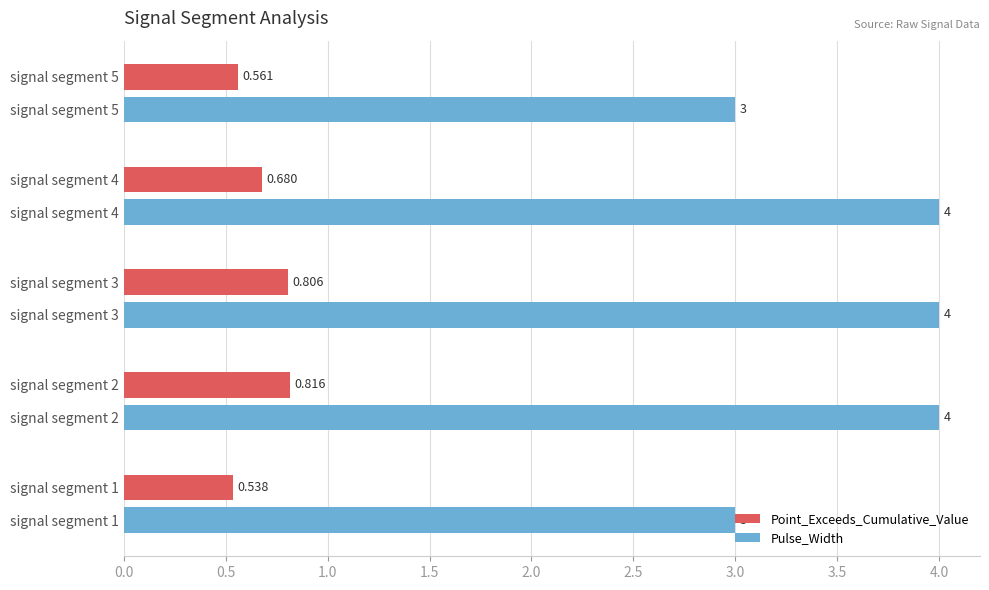

How many distinct data groups are displayed?

2